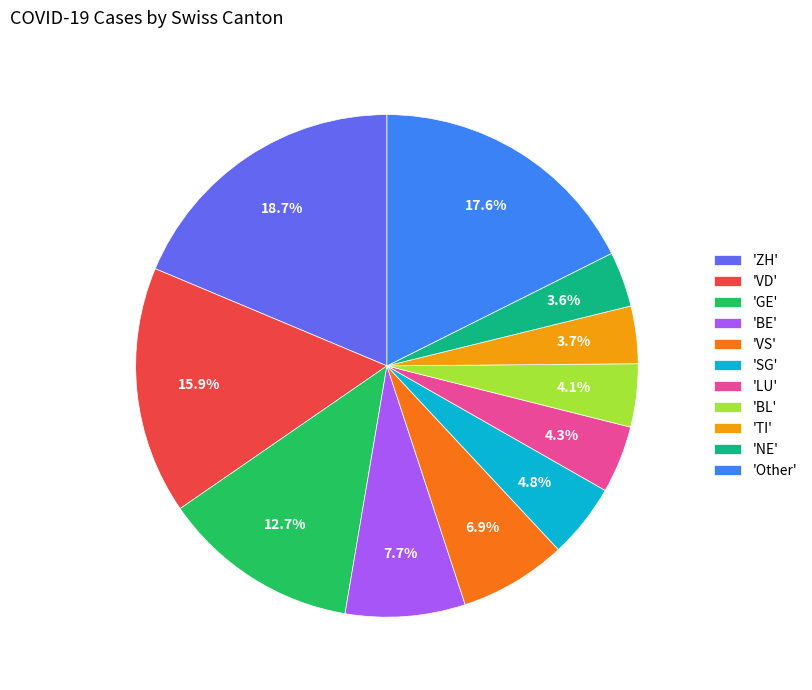

Is there a majority slice in this chart?

No